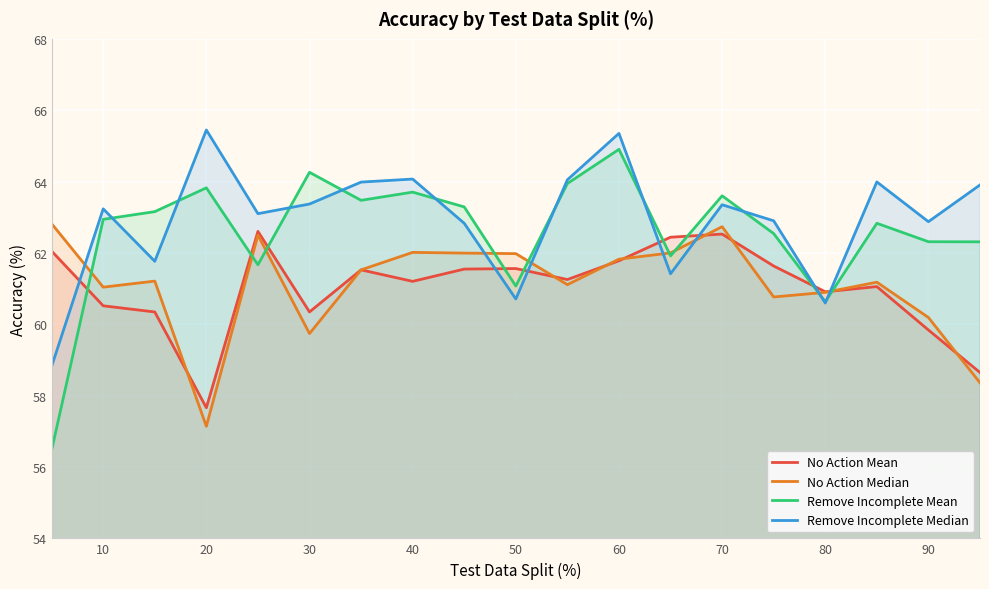

What is the difference between the second highest and minimum values in the No Action Median series?

5.6